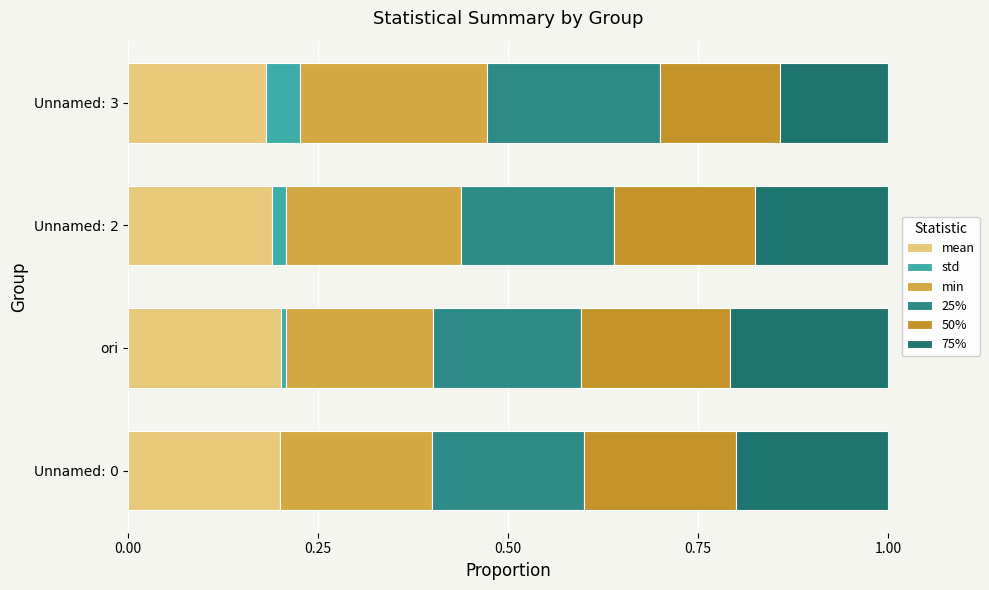

How many distinct data groups are displayed?

6